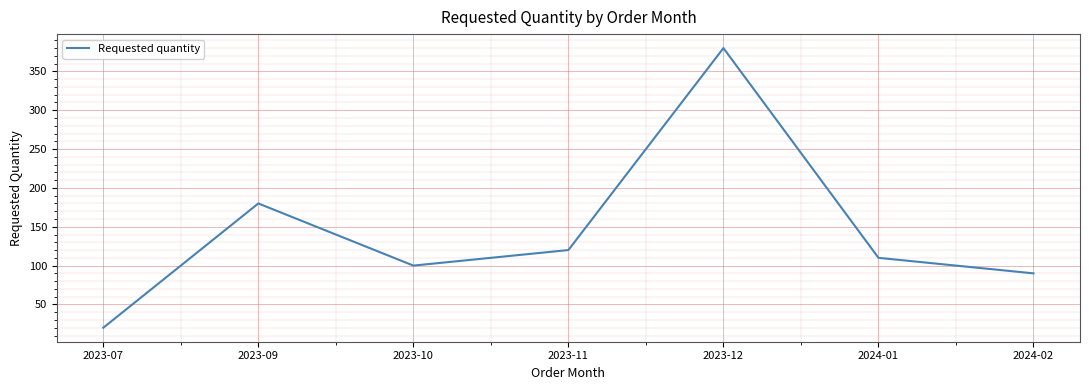

True or false: the data has more than 1 interior local peaks.

True